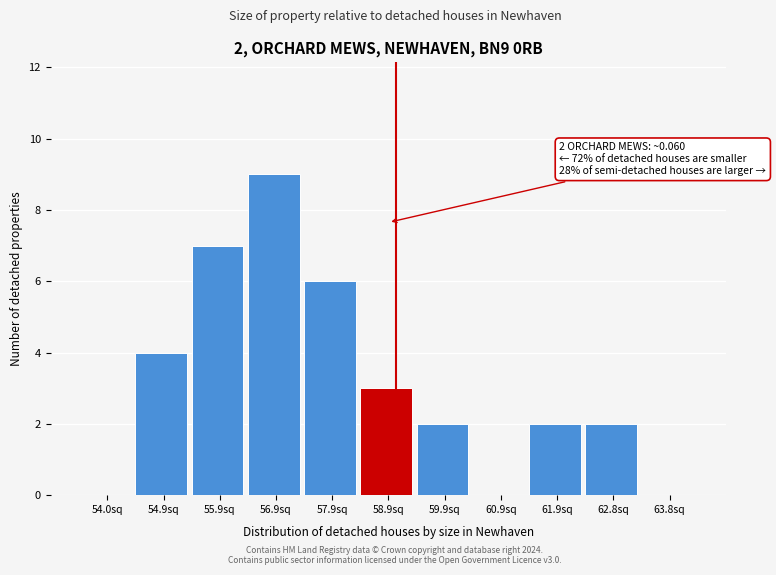

Reading left to right, what are all the values shown in this chart?

54.0sq=0	54.9sq=4	55.9sq=7	56.9sq=9	57.9sq=6	58.9sq=3	59.9sq=2	60.9sq=0	61.9sq=2	62.8sq=2	63.8sq=0